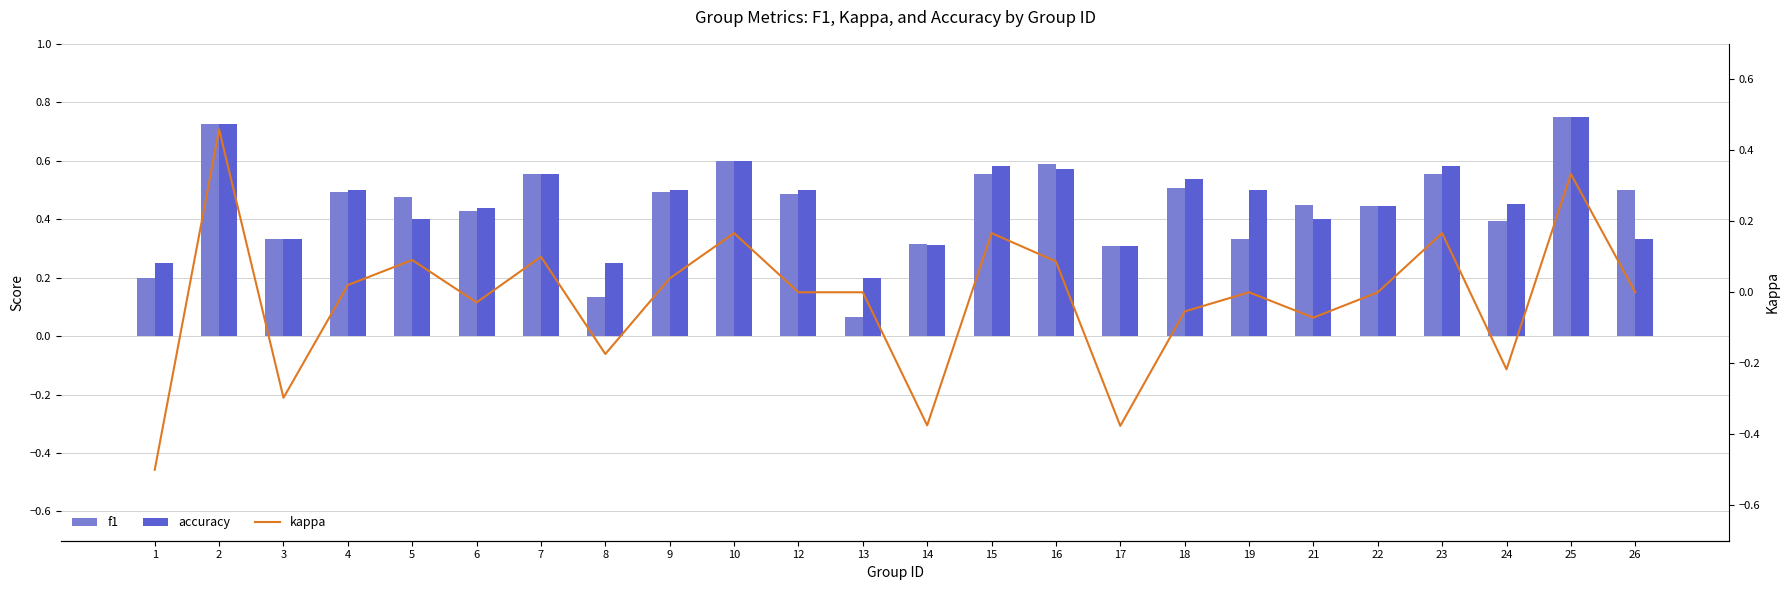

At which category is the sum across all series the highest?

2